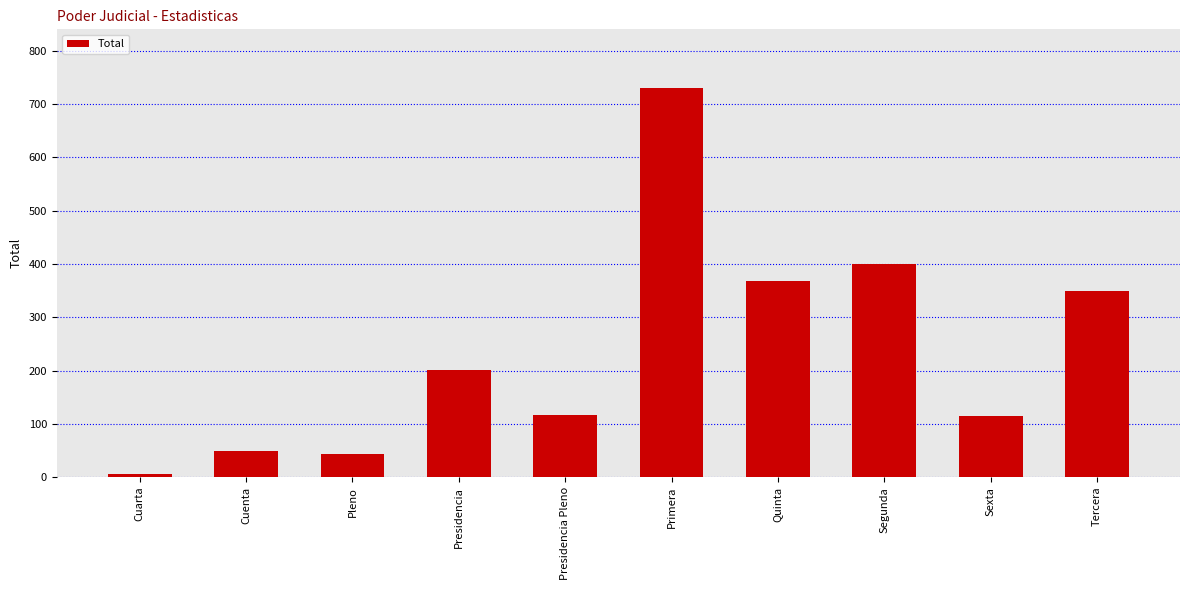

At which category does the chart reach its peak across all series?

Primera